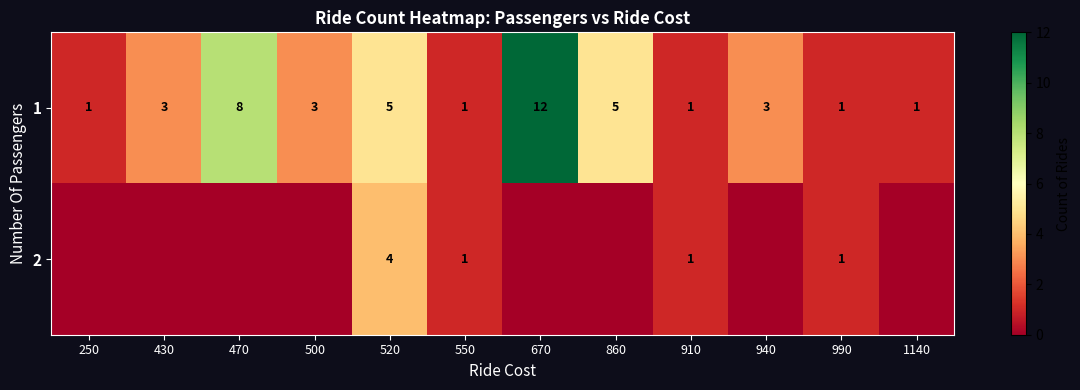

What is the highest value of the 1 series?

12